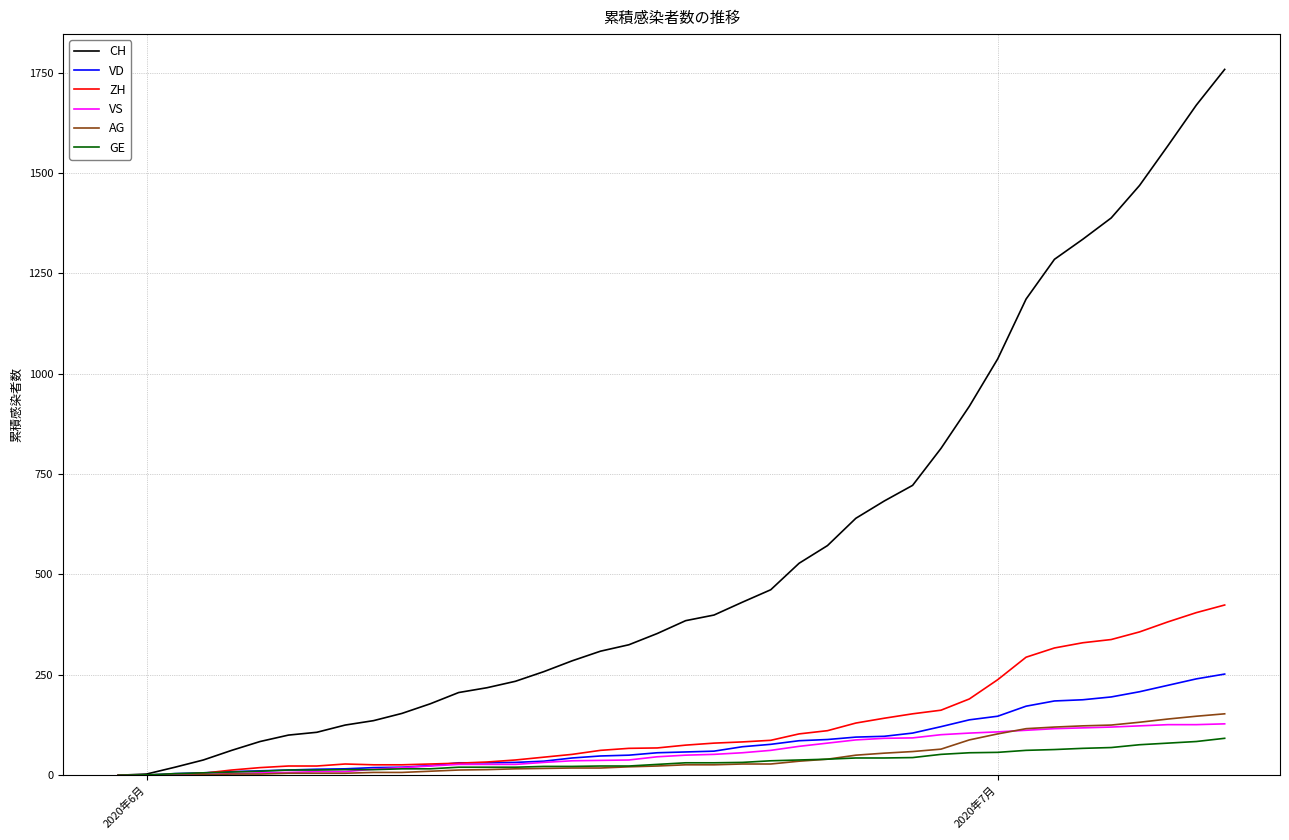

What is the sum of all VS values?

2295